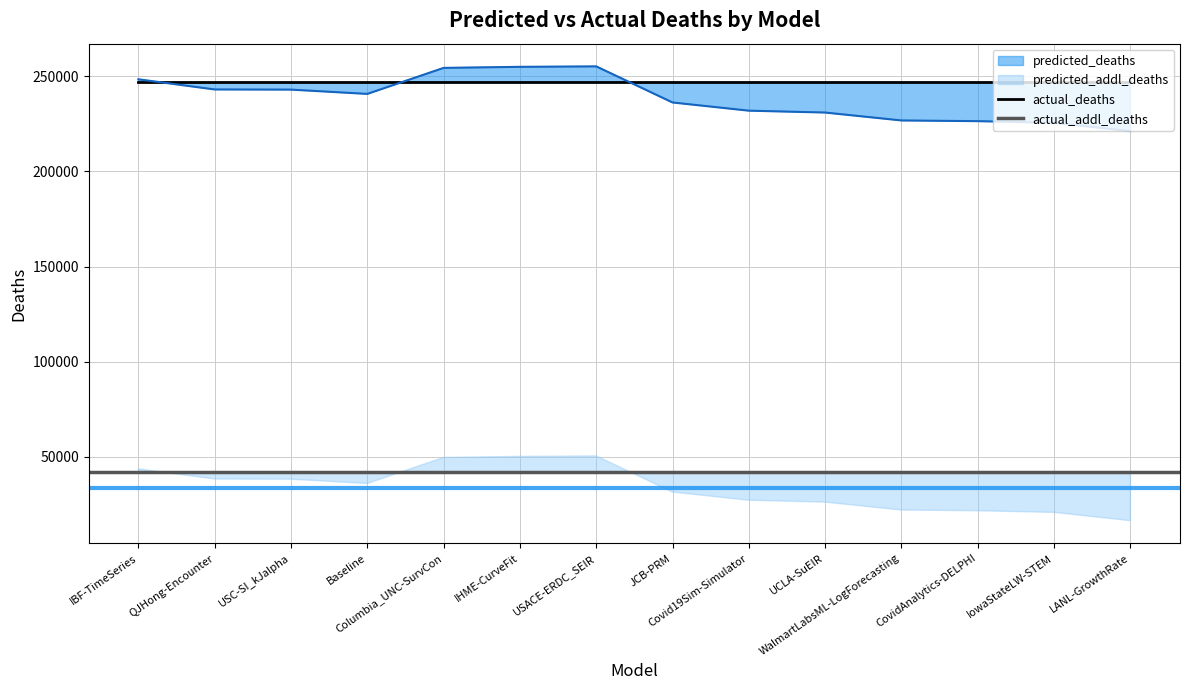

Rank the series at CovidAnalytics-DELPHI from lowest to highest value.

predicted_addl_deaths, actual_addl_deaths, predicted_deaths, actual_deaths